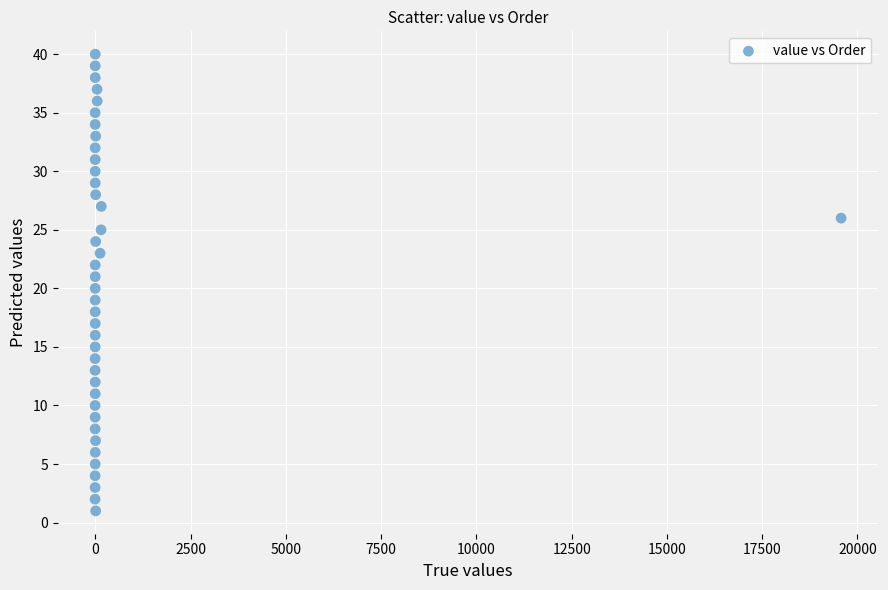

What is the range of Y values (max minus min)?

39